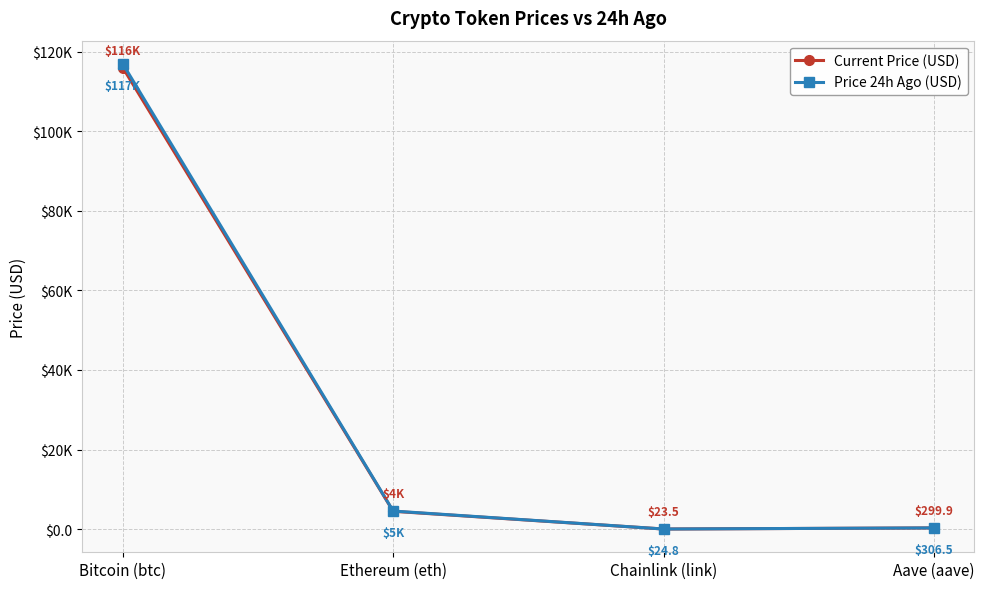

Reading left to right, transcribe all the data shown in this chart.

Current Price (USD): Bitcoin (btc)=115981.0	Ethereum (eth)=4480.2	Chainlink (link)=23.5	Aave (aave)=299.9
Price 24h Ago (USD): Bitcoin (btc)=116924.0	Ethereum (eth)=4540.0	Chainlink (link)=24.8	Aave (aave)=306.5